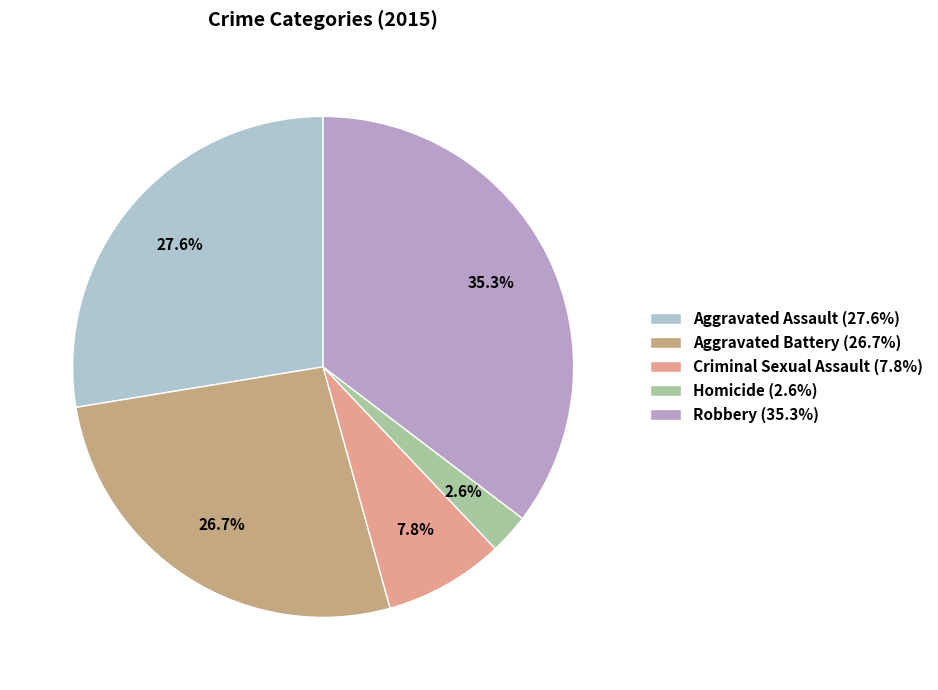

True or false: Aggravated Assault accounts for 28% of the total.

True